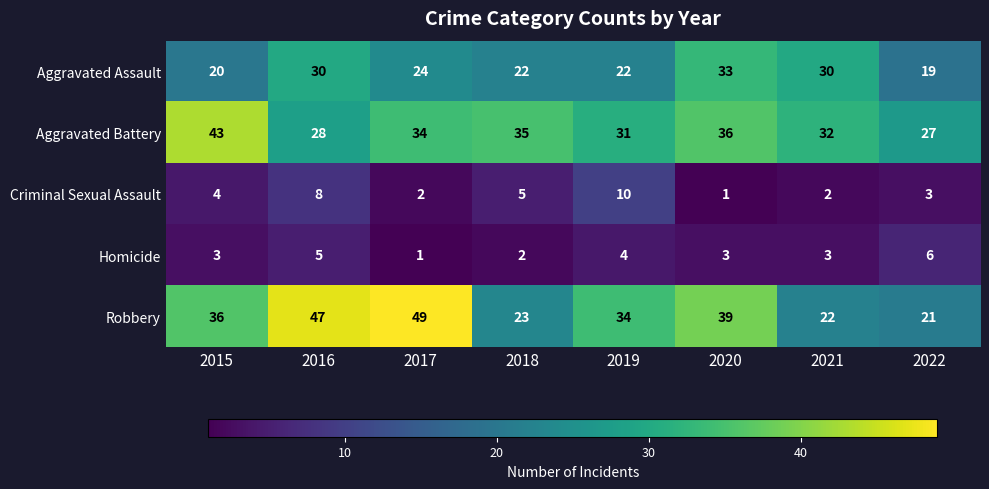

Between 2015 and 2018, which series saw the biggest shift?

Robbery